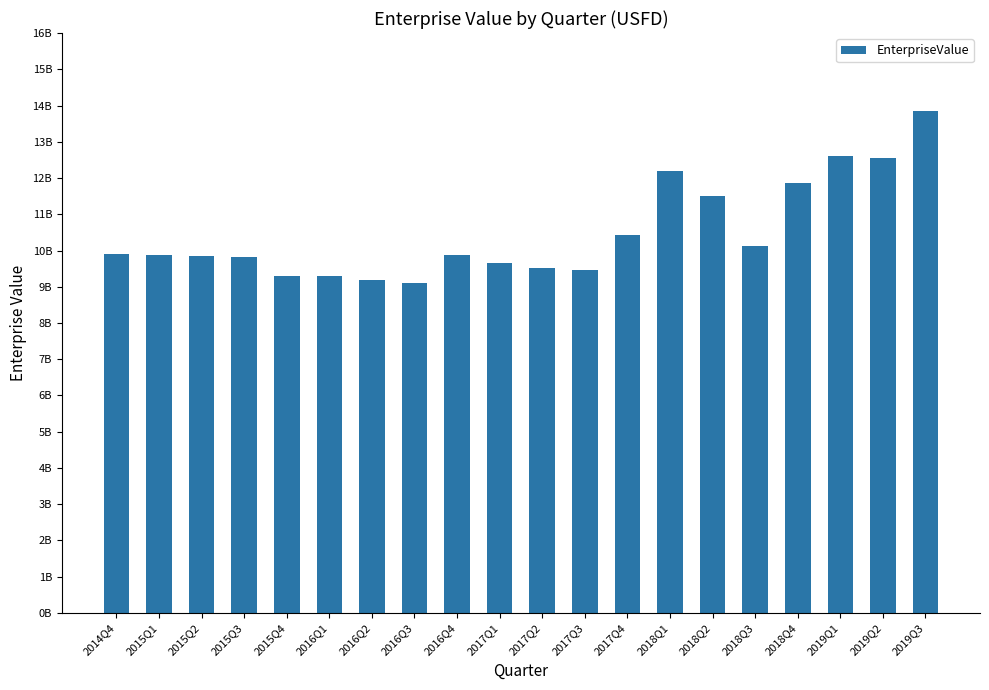

What position from the left is 2016Q2?

7